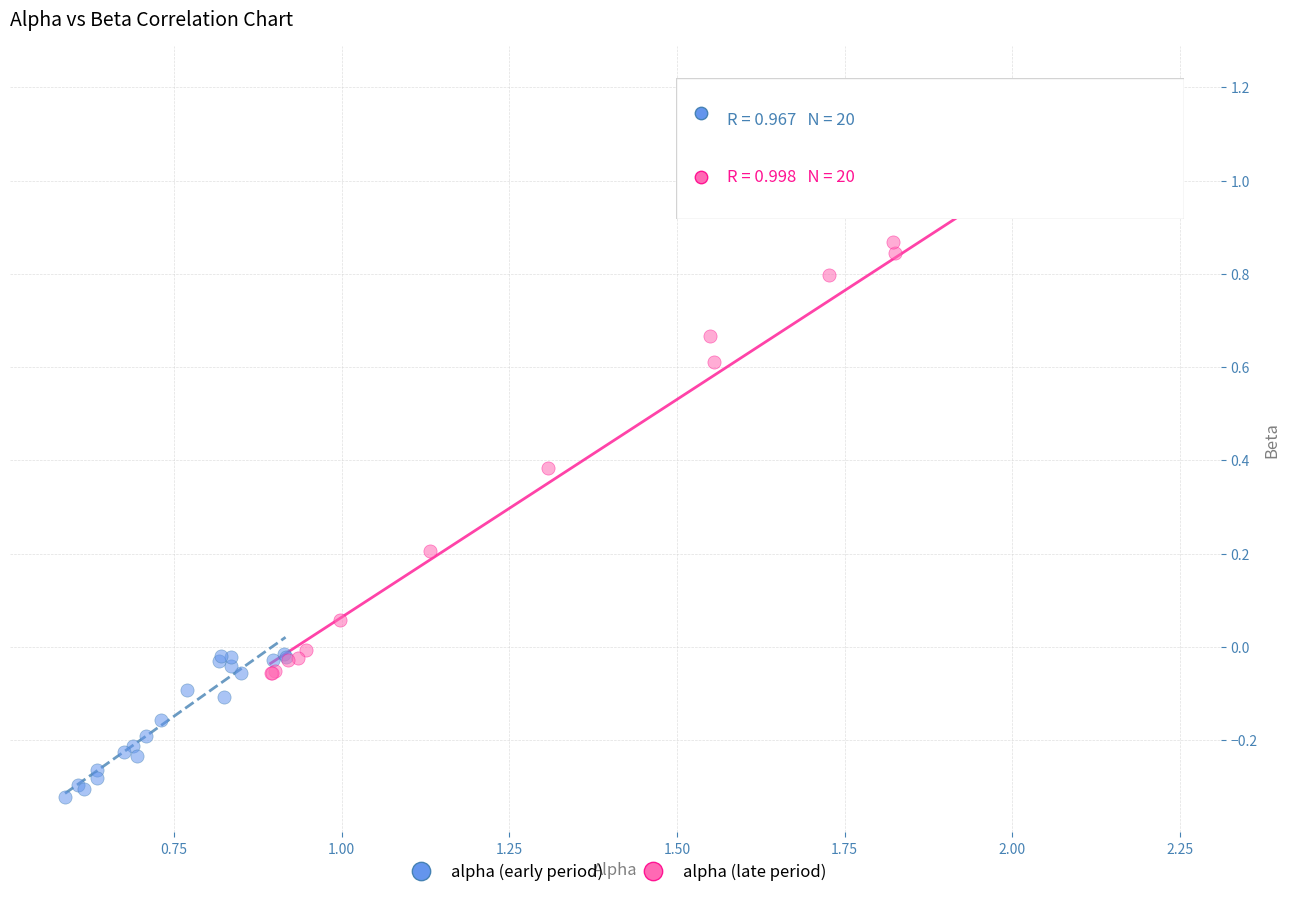

Which series contains the highest Y value?

alpha (late period)